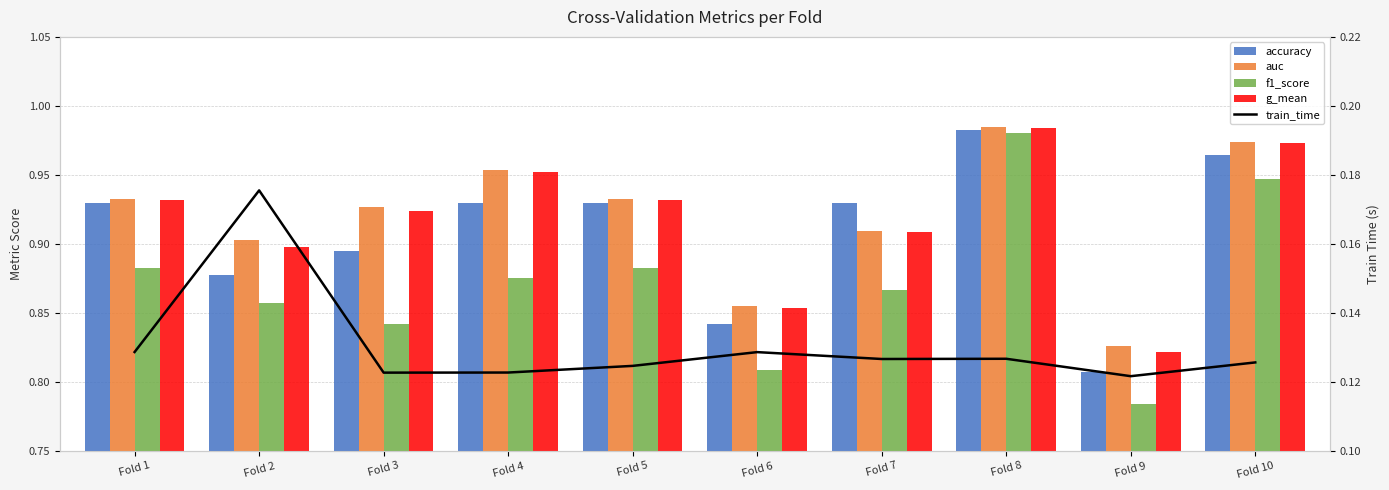

Are the bars horizontal?

No